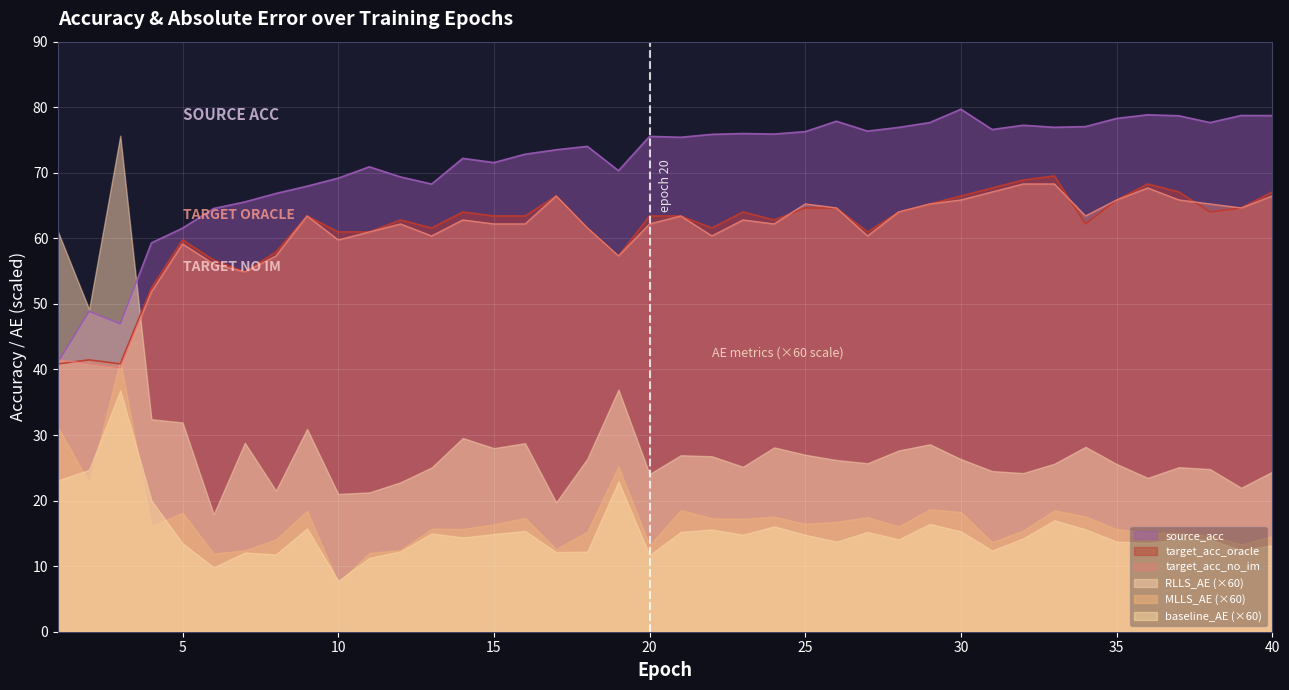

Which series ends up on top after the final intersection of target_acc_no_im and target_acc_oracle?

target_acc_no_im